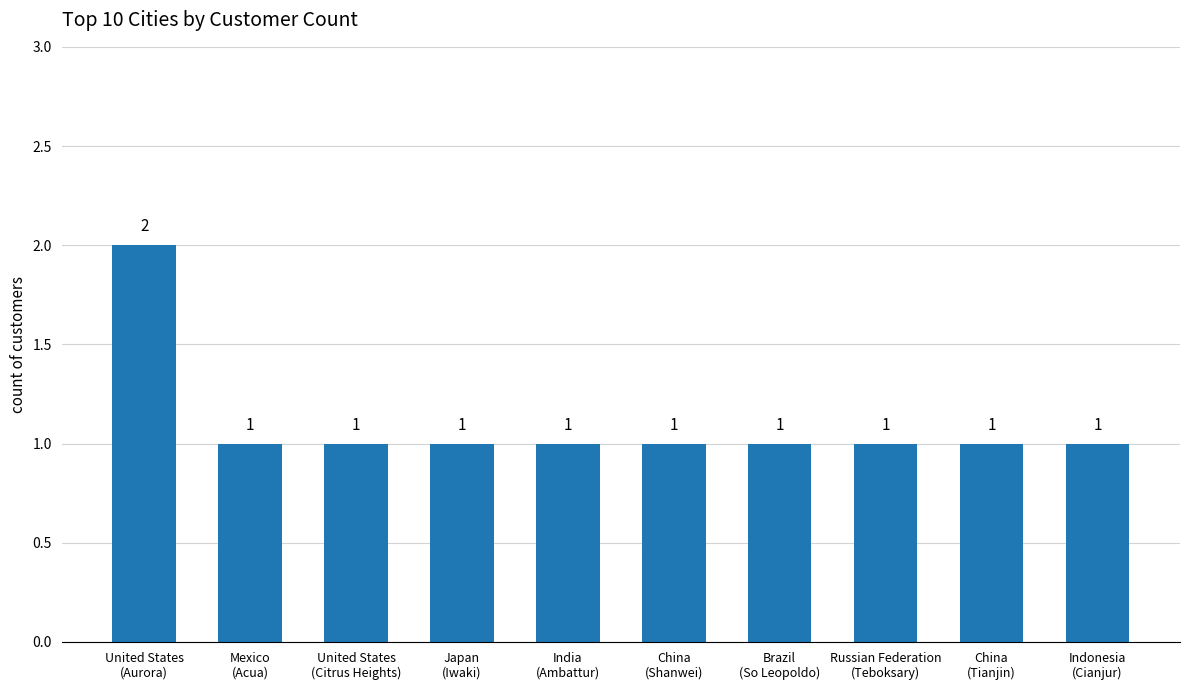

How many categories are shown in the chart?

10